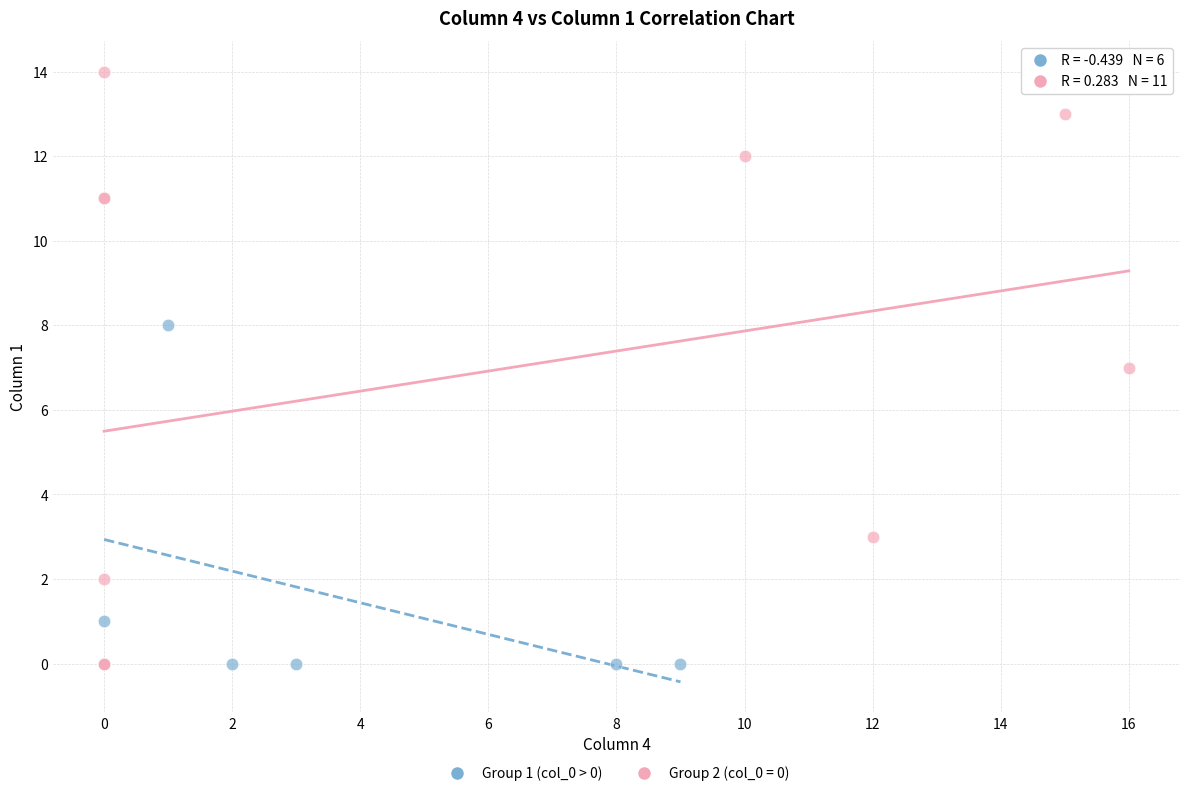

Which series has the largest Y range (max minus min)?

Group 2 (col_0 = 0)